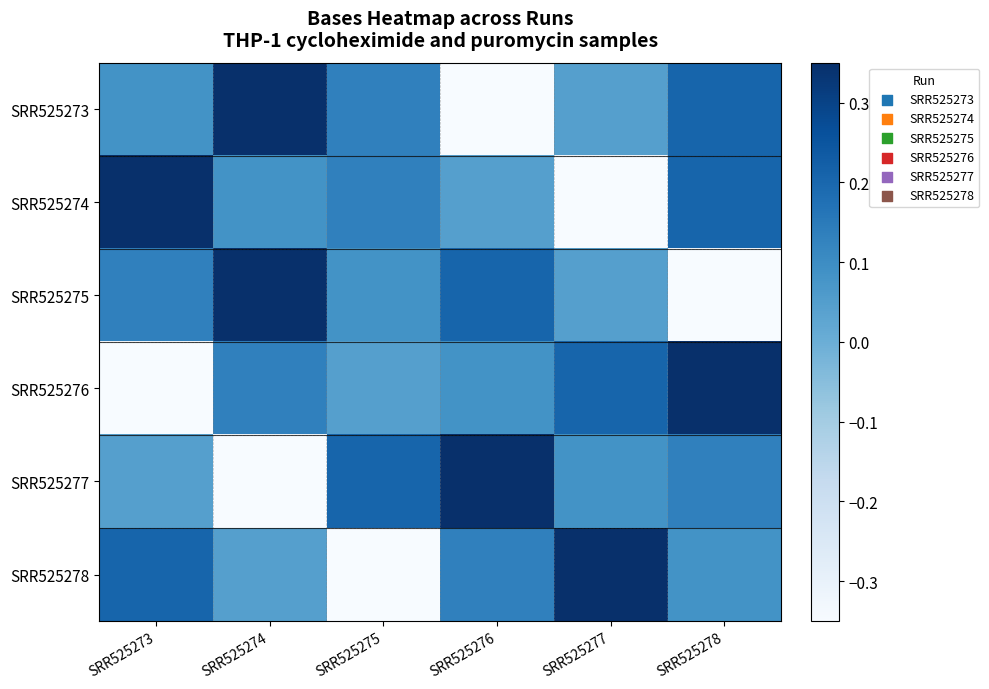

At how many categories does at least one series exceed 0?

6